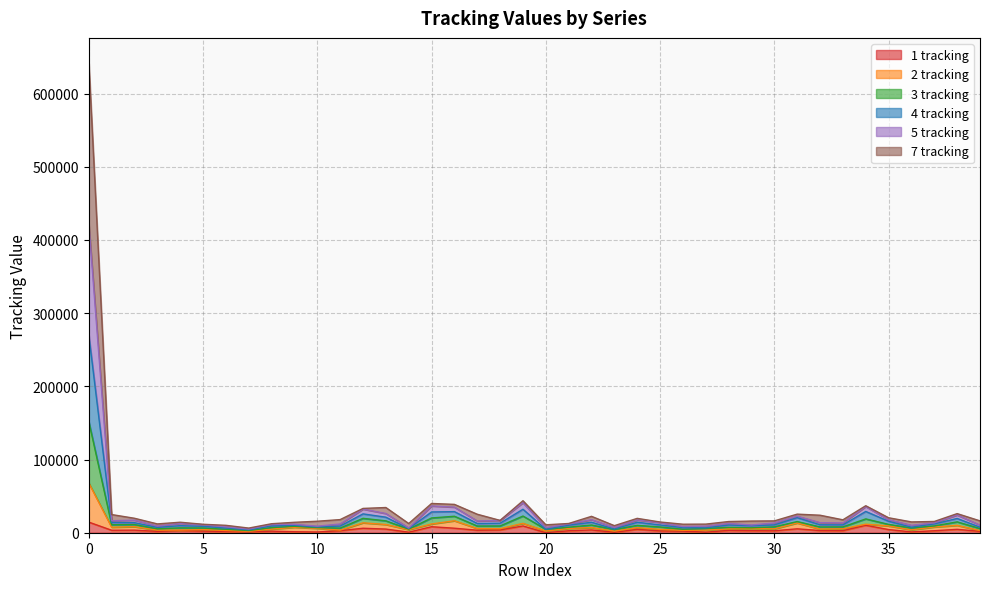

Does the chart display data point markers on the line(s)?

No